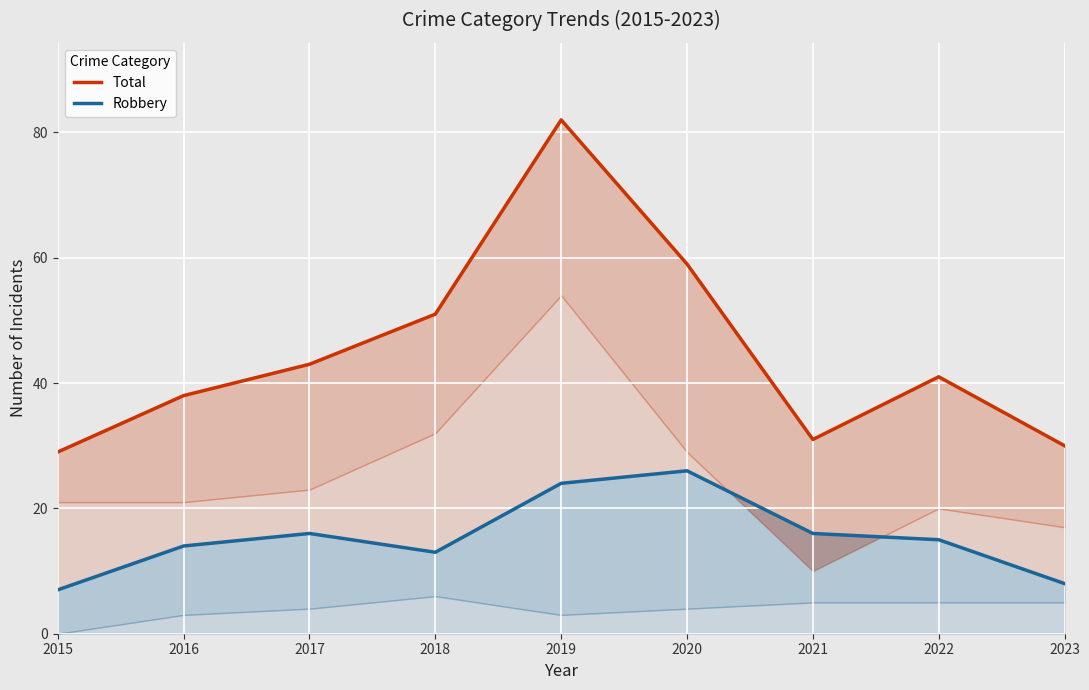

What is the difference between the maximum and minimum values in the Robbery series?

19